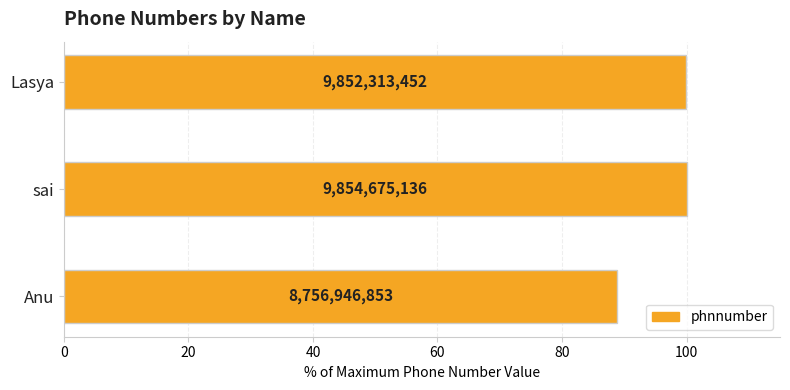

Does the chart contain any negative values?

No